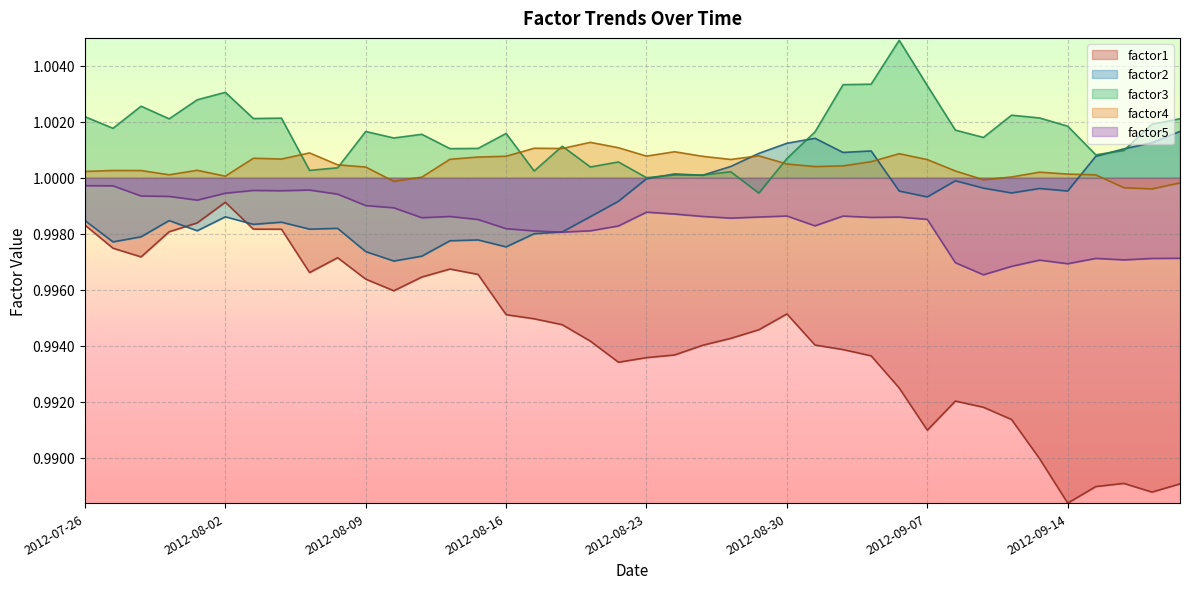

Rank the series by their maximum value, from highest to lowest.

factor3, factor2, factor4, factor5, factor1